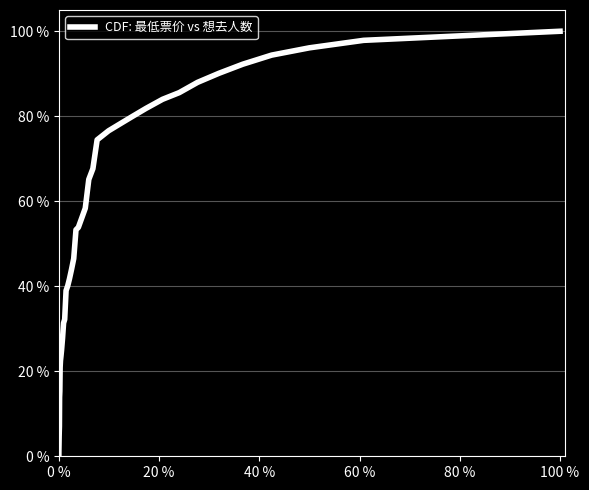

Does the chart display data point markers on the line(s)?

No